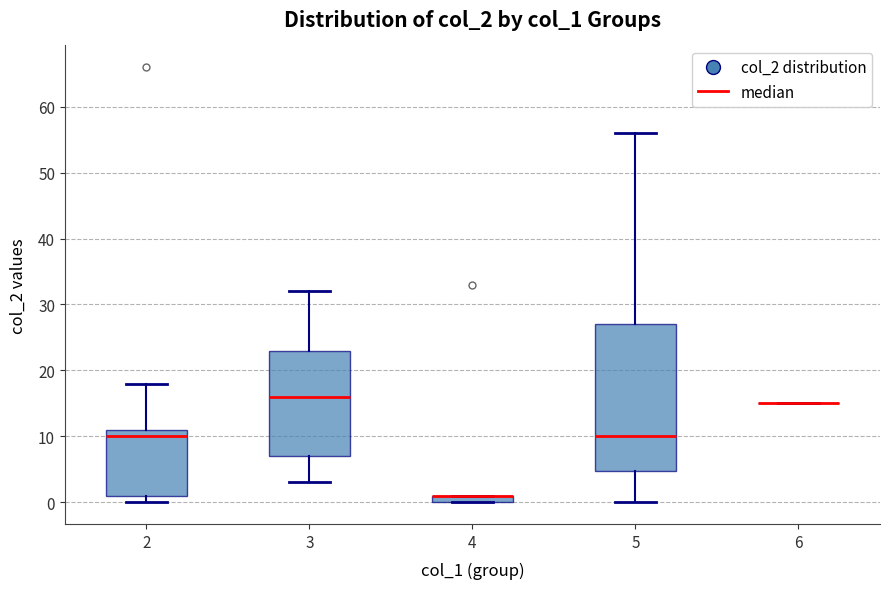

Where does the lower whisker of the box at x = 3 end on the y-axis? The values are not printed on the chart, so give them approximately, as read against the axis.

3